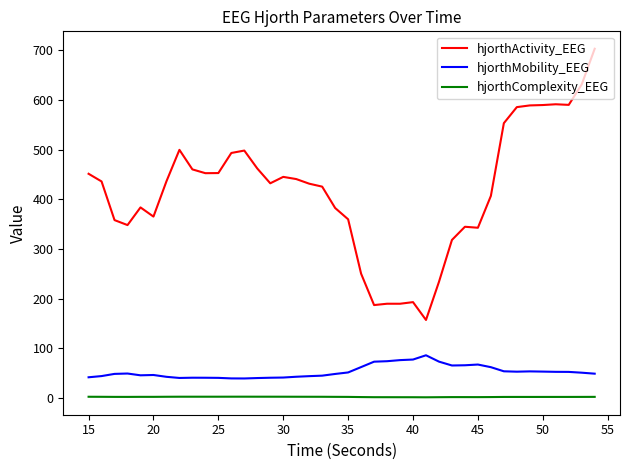

What is the sum of all hjorthActivity_EEG values?

16665.4